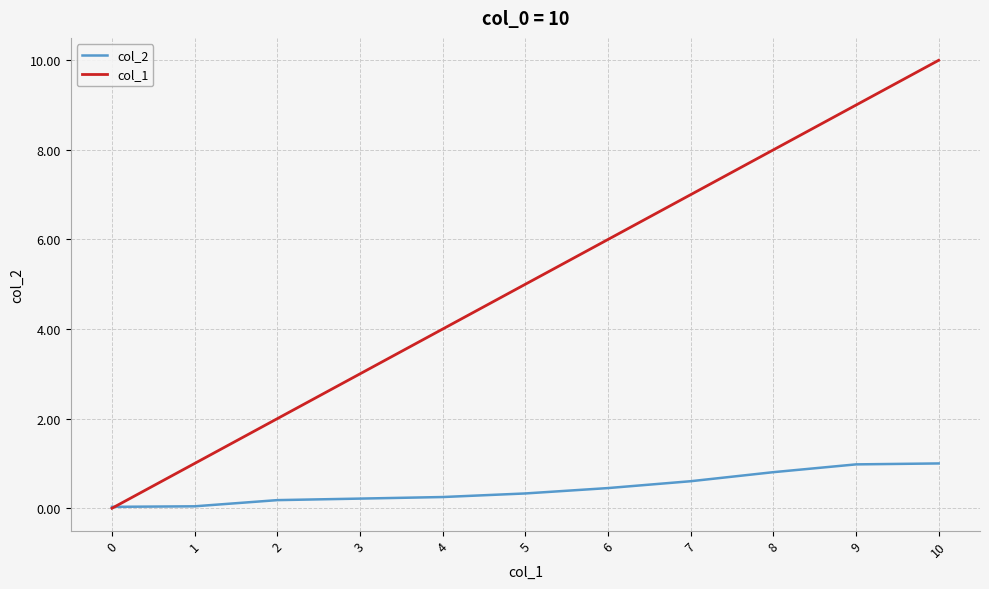

Is the value of col_2 at 2 greater than the value of col_1 at 2?

No